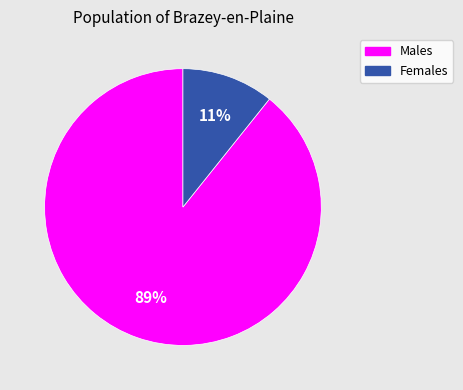

Is there a majority slice in this chart?

Yes